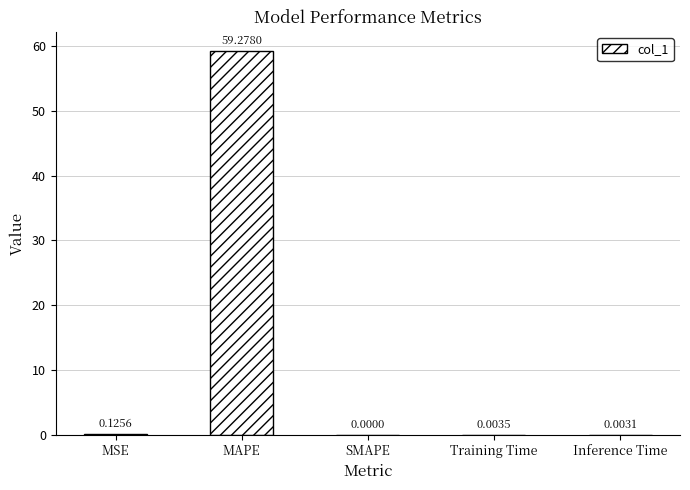

What is the difference between the values at MAPE and Inference Time?

59.3